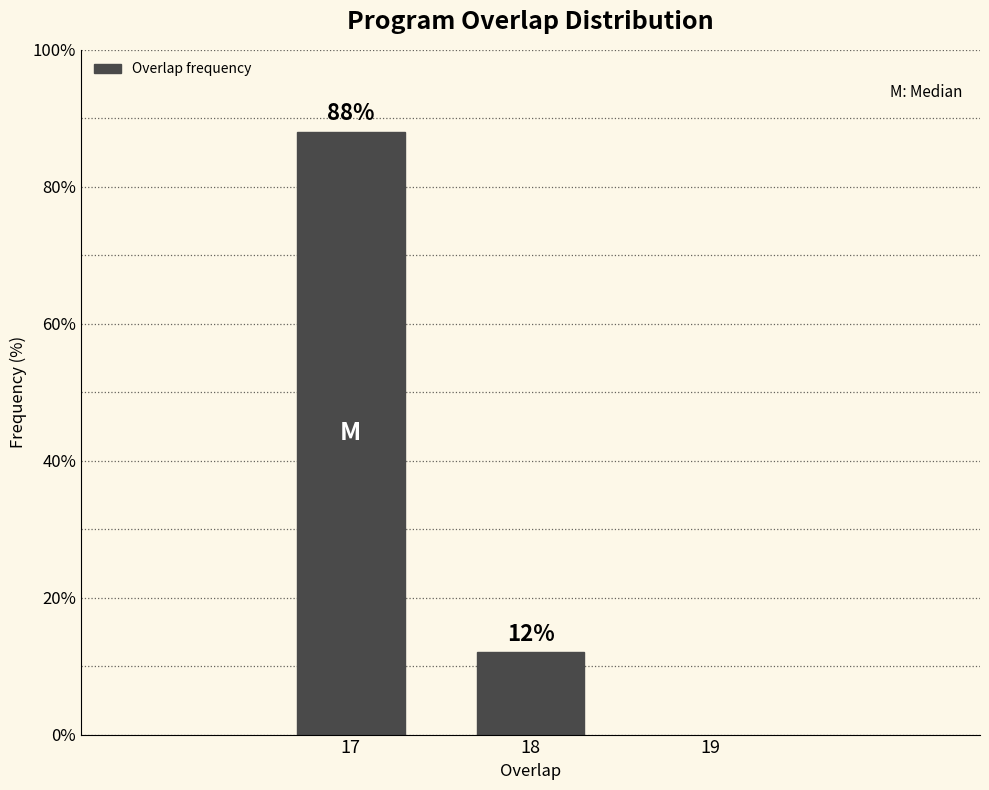

Reading right to left, transcribe all the data shown in this chart.

12	88